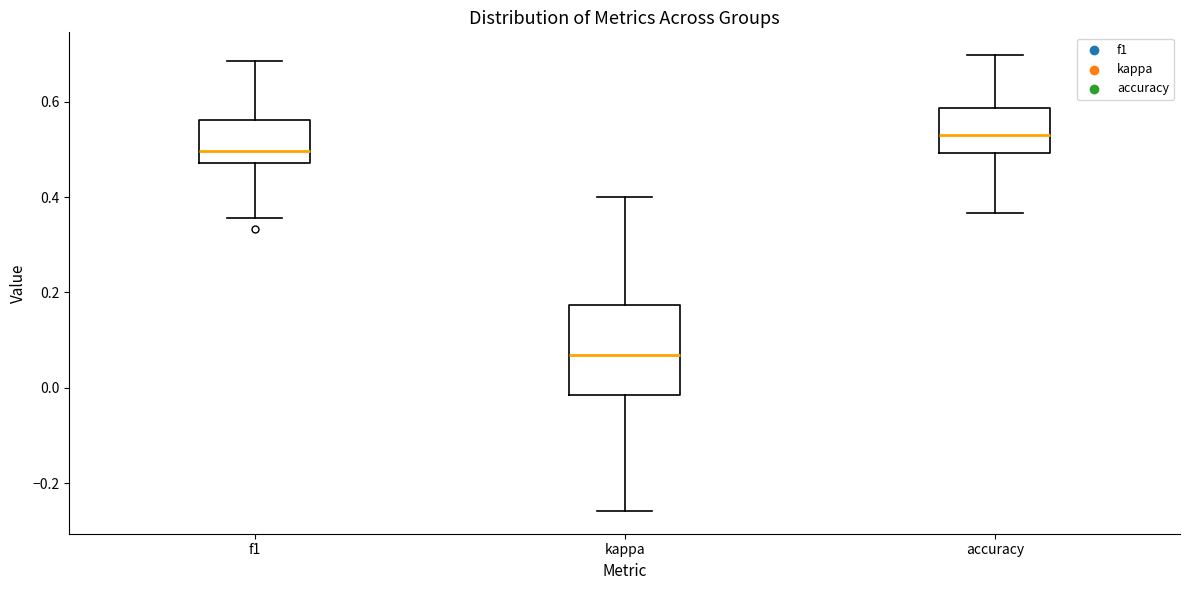

Which box is the tallest, from its lower edge to its upper edge?

kappa